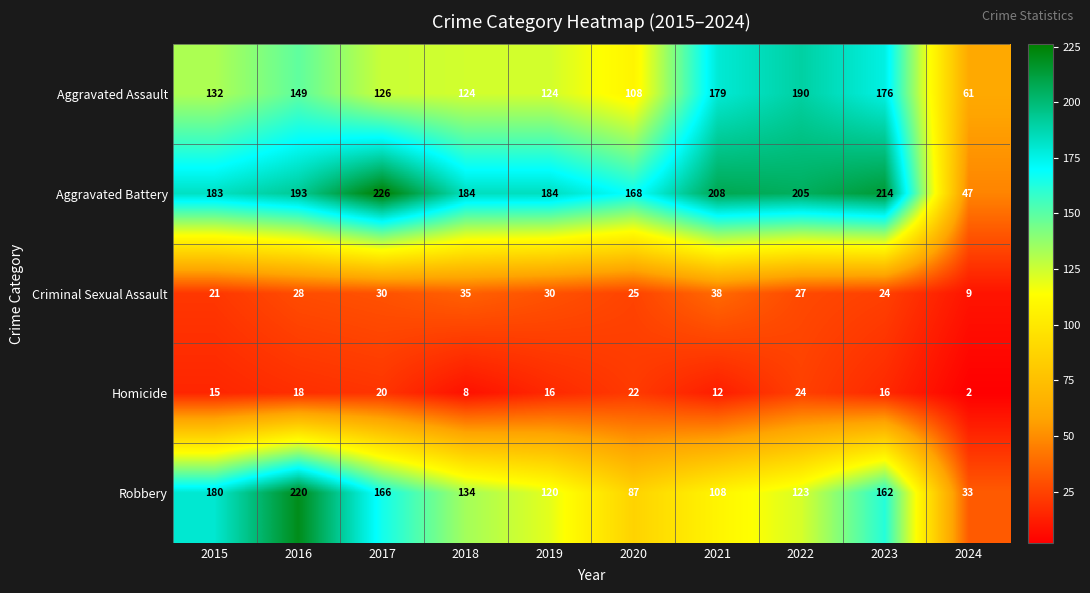

Rank the series by their maximum value, from lowest to highest.

Homicide, Criminal Sexual Assault, Aggravated Assault, Robbery, Aggravated Battery